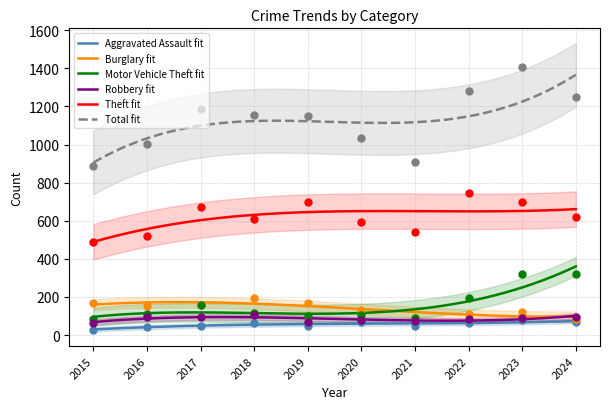

Which series has the largest total across all categories?

Total